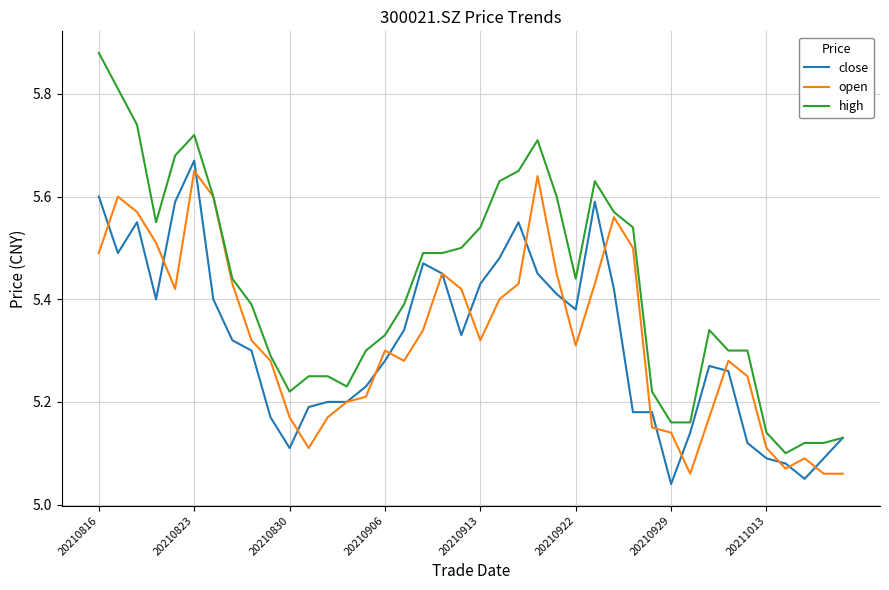

Which series has the largest range (max minus min)?

high